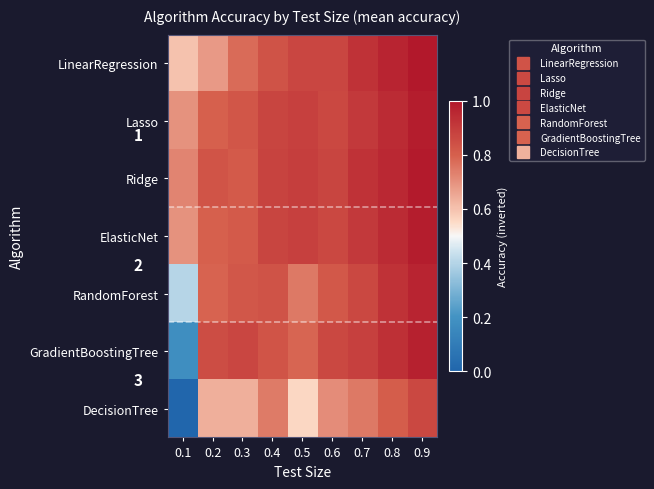

At how many categories does at least one series exceed 0?

9